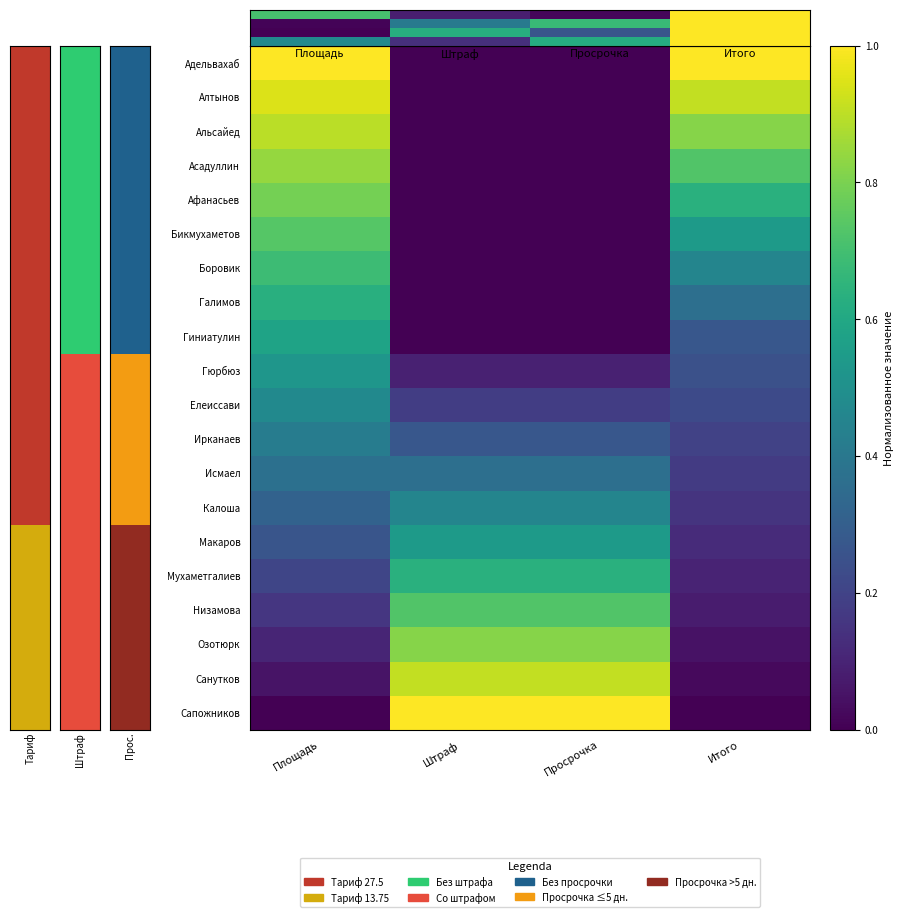

What is the difference between the maximum and minimum values in the Афанасьев series?

0.8